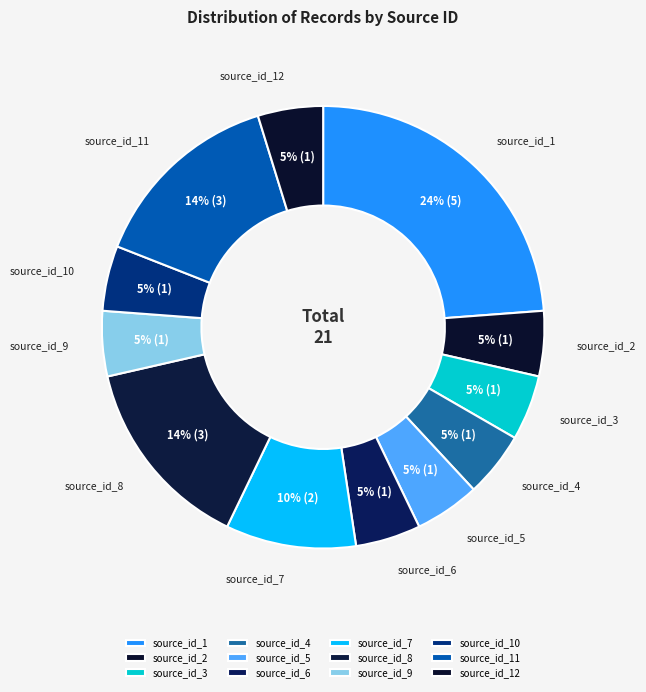

What is the ratio of the value at source_id_10 to the value at source_id_12?

1.0